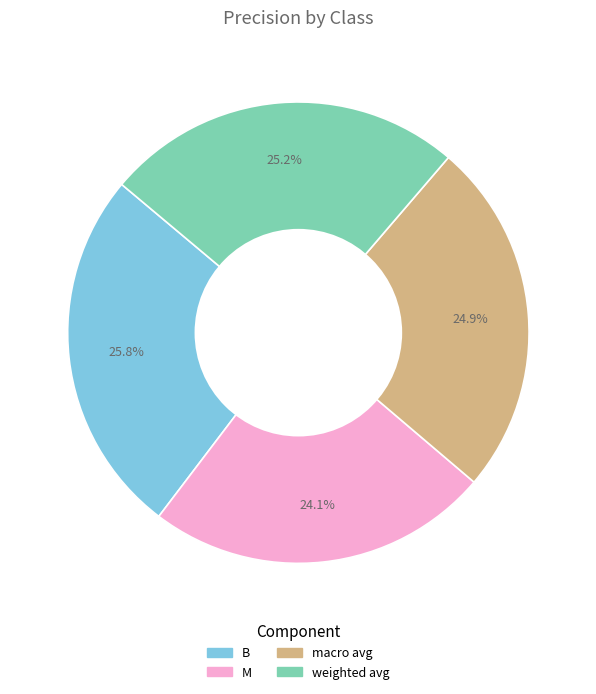

Is there any slice that represents more than half of the pie?

No